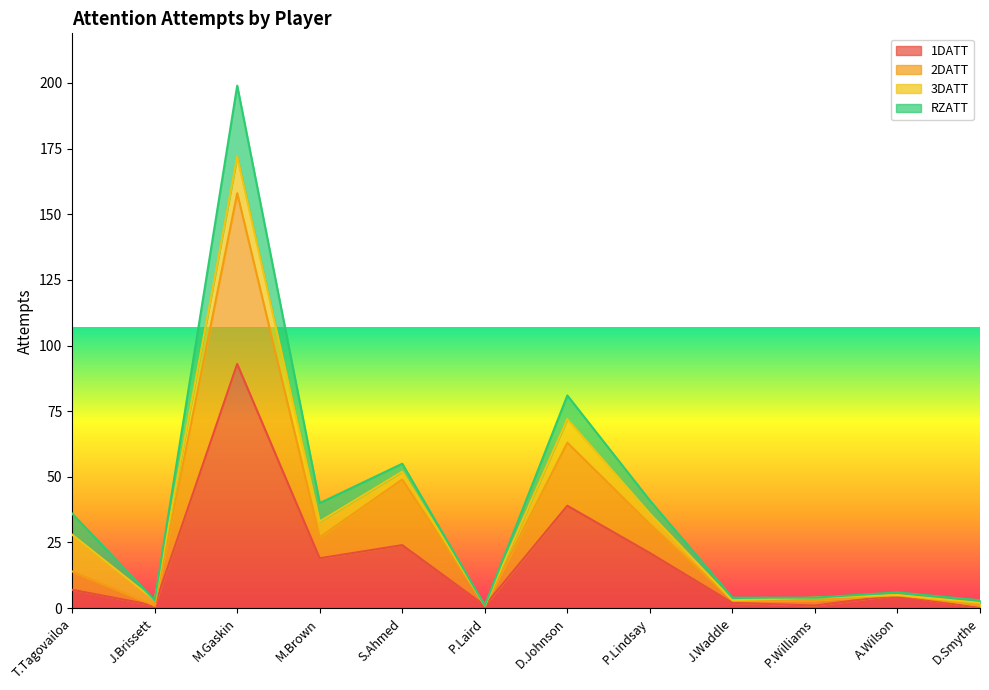

At which label does 1DATT reach its peak?

M.Gaskin